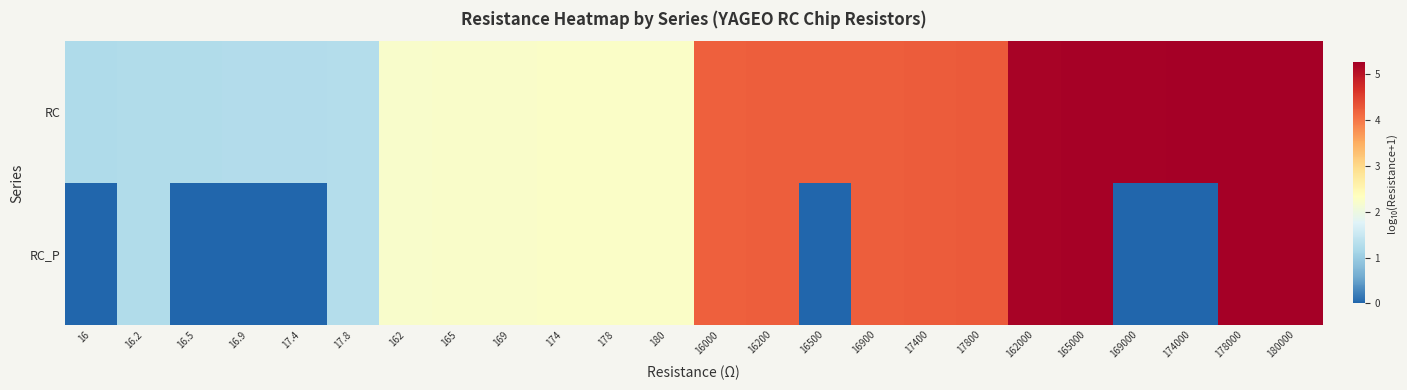

List the series in order of their overall mean, highest first.

RC, RC_P